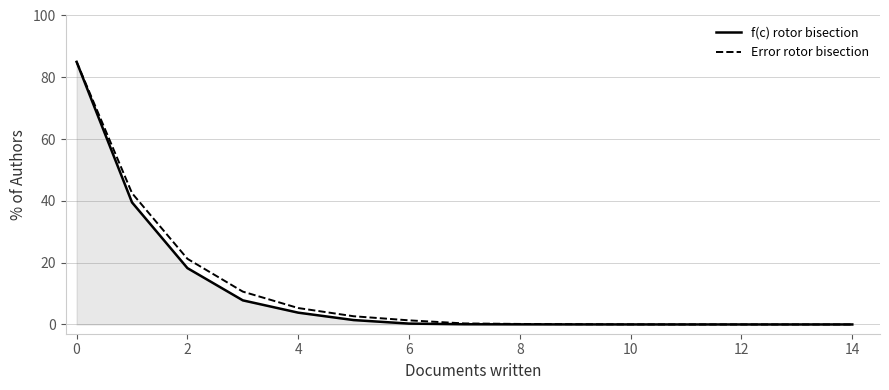

What is the sum of all Error rotor bisection values?

169.3